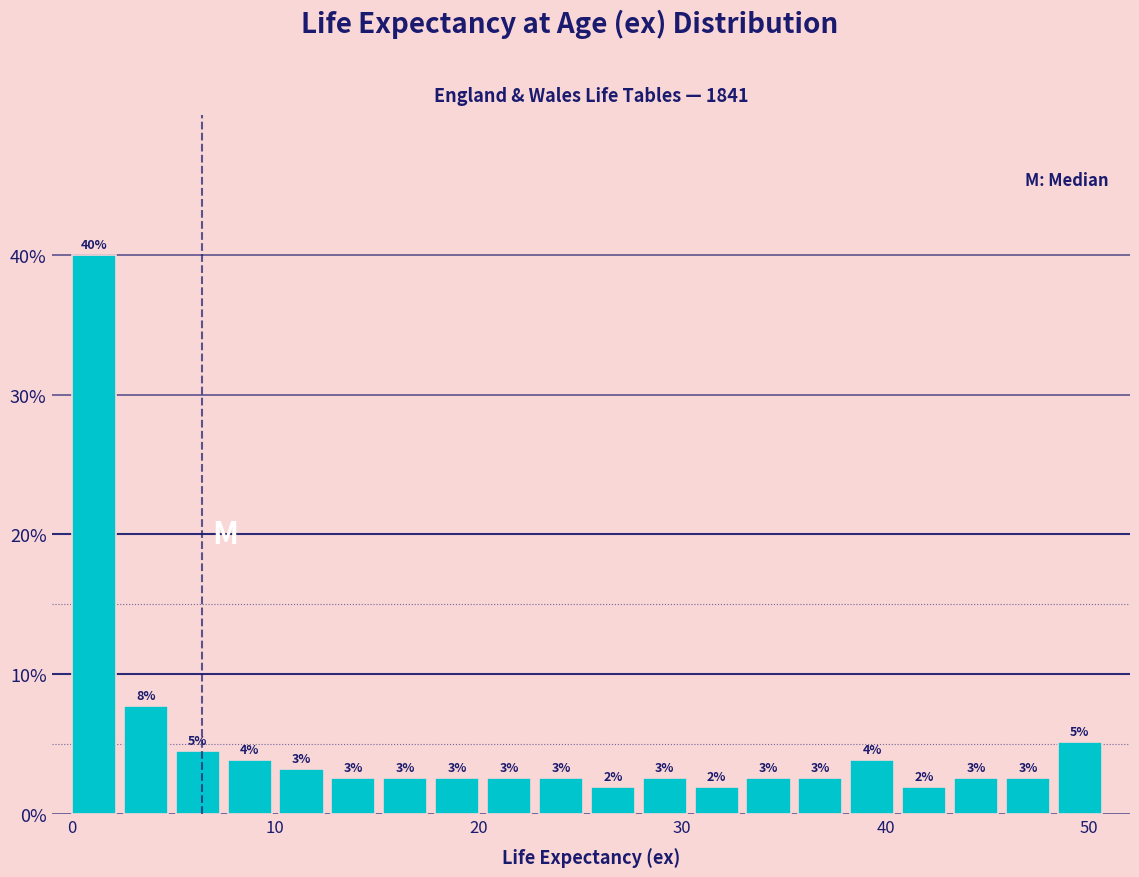

Around what value on the x-axis is the tallest bar? Give the approximate position of its centre, as read against the axis.

1